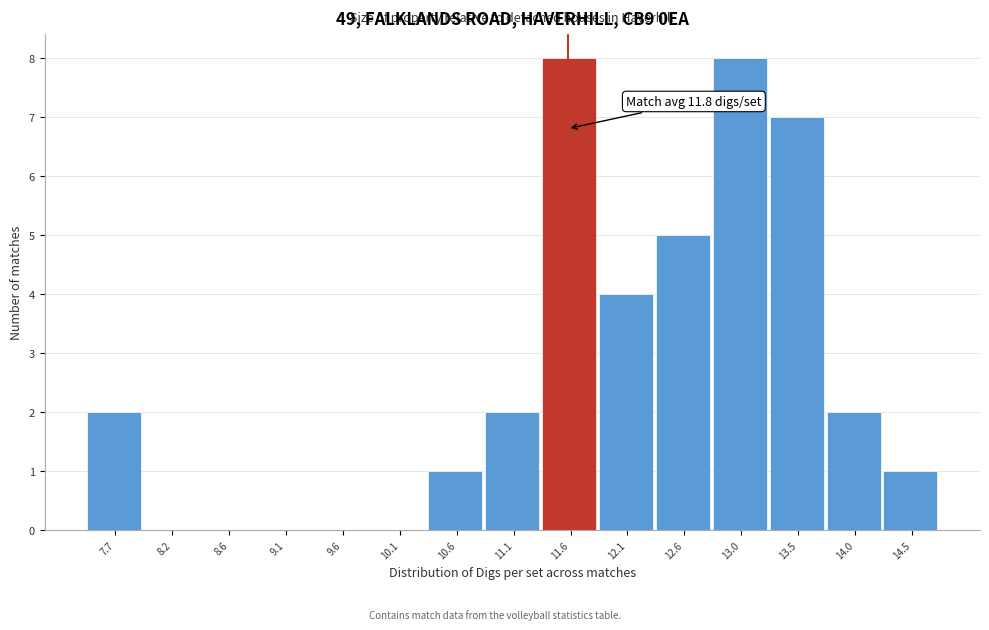

Reading right to left, transcribe all the data shown in this chart.

14.5=1	14.0=2	13.5=7	13.0=8	12.6=5	12.1=4	11.6=8	11.1=2	10.6=1	10.1=0	9.6=0	9.1=0	8.6=0	8.2=0	7.7=2